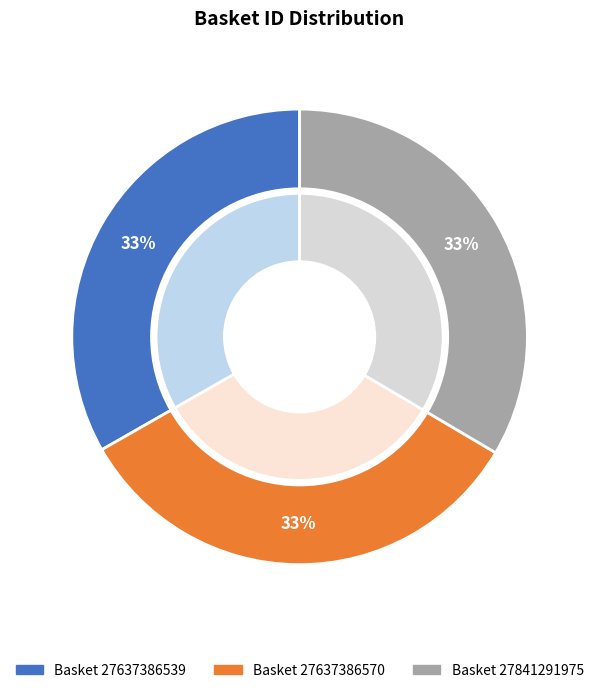

What portion of the pie excludes 27637386570?

66.7%